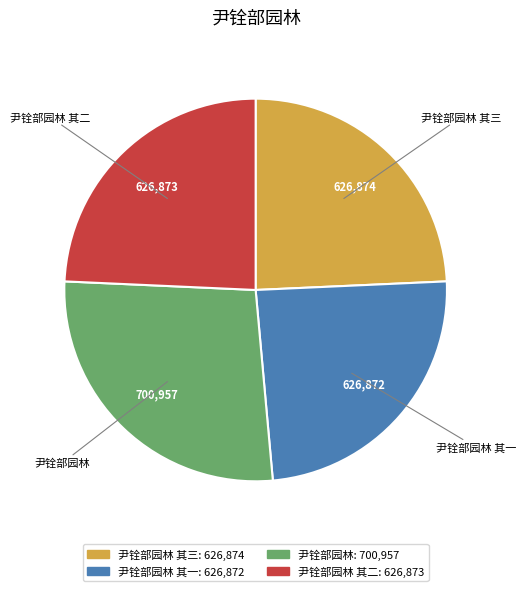

Is 尹铨部园林 其一 the majority of the pie?

No